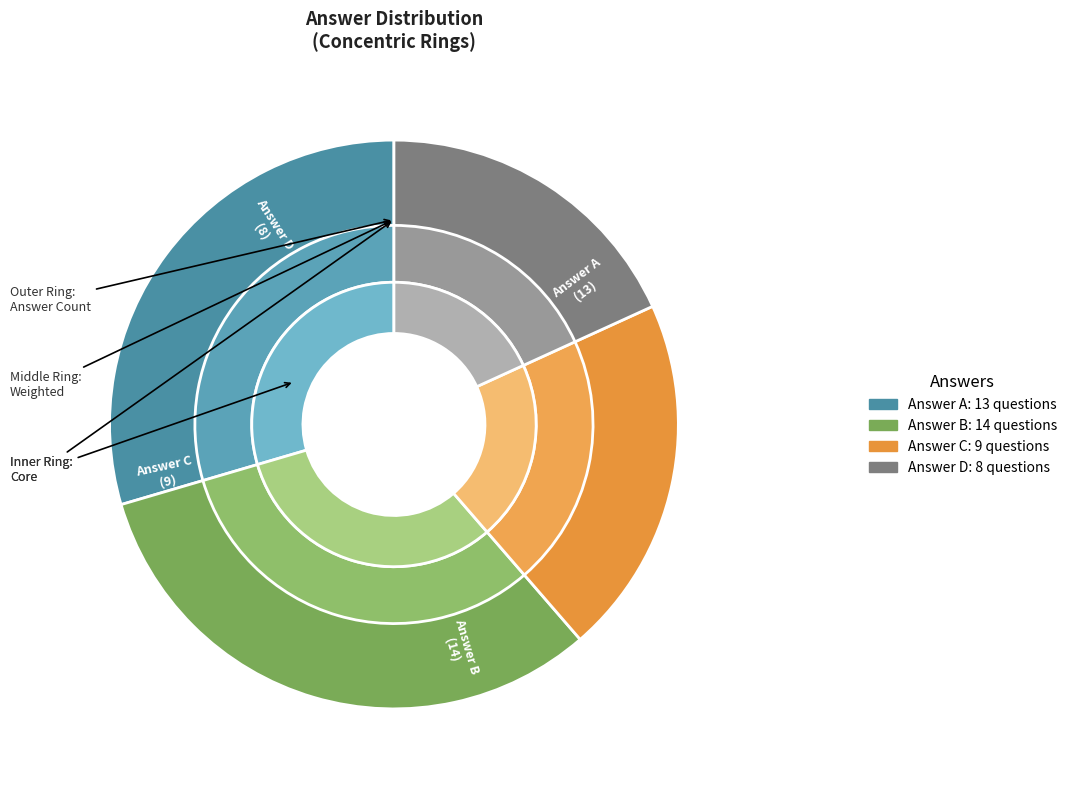

Which category has the smallest portion of the pie?

D